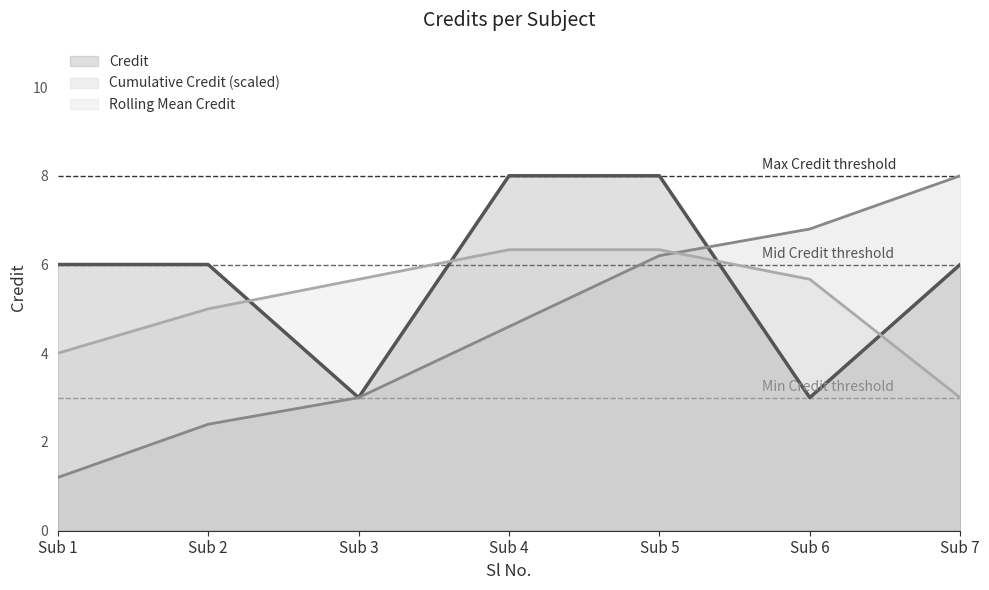

Reading left to right, transcribe all the data shown in this chart.

Credit: 6.0	6.0	3.0	8.0	8.0	3.0	6.0
Cumulative Credit (scaled): 1.2	2.4	3.0	4.6	6.2	6.8	8.0
Rolling Mean Credit: 4.0	5.0	5.7	6.3	6.3	5.7	3.0